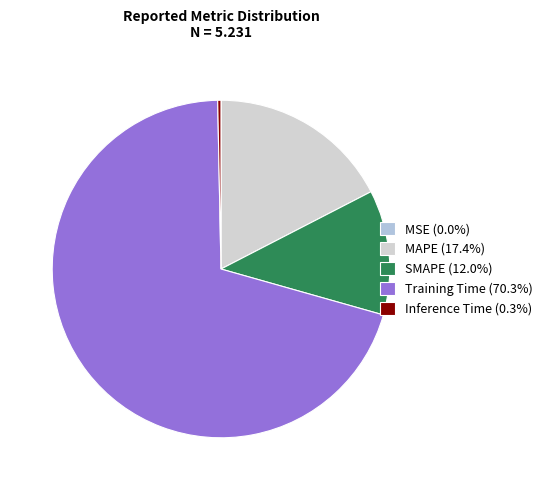

Which category has the smallest portion of the pie?

MSE